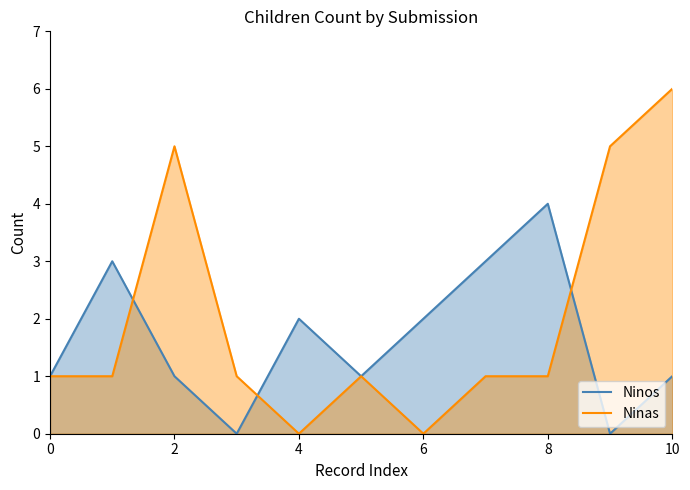

Which series ends up on top after the final intersection of Ninas and Ninos?

Ninas